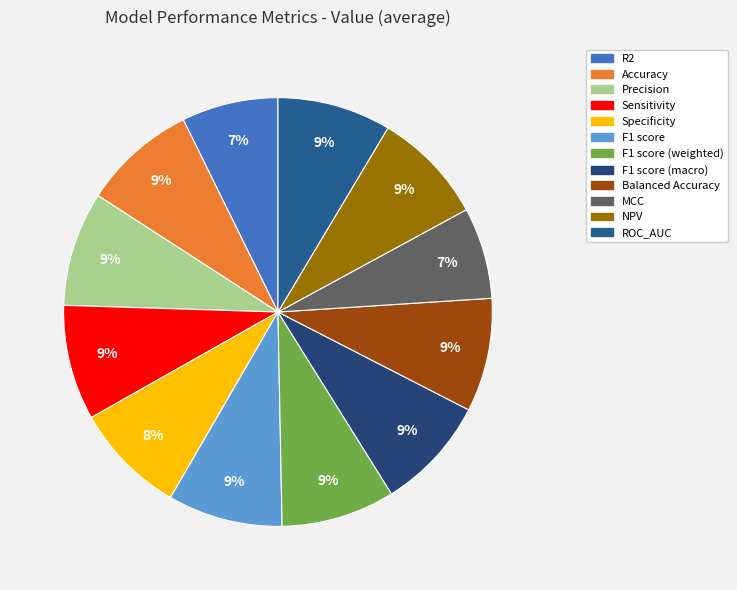

Which slice is the smallest?

MCC